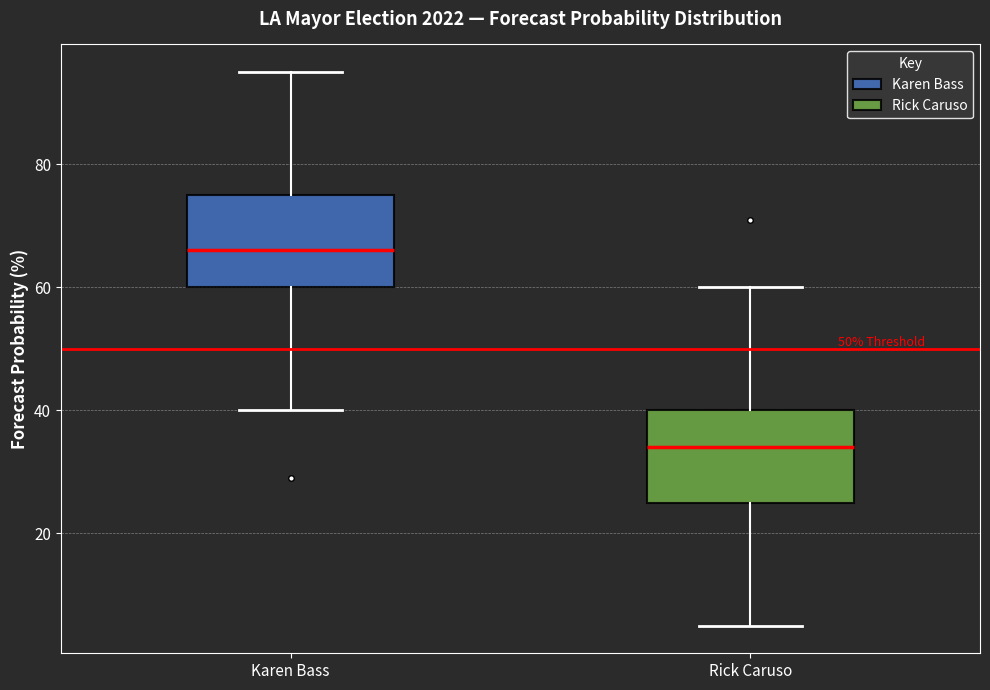

Which box has the highest median line?

Karen Bass